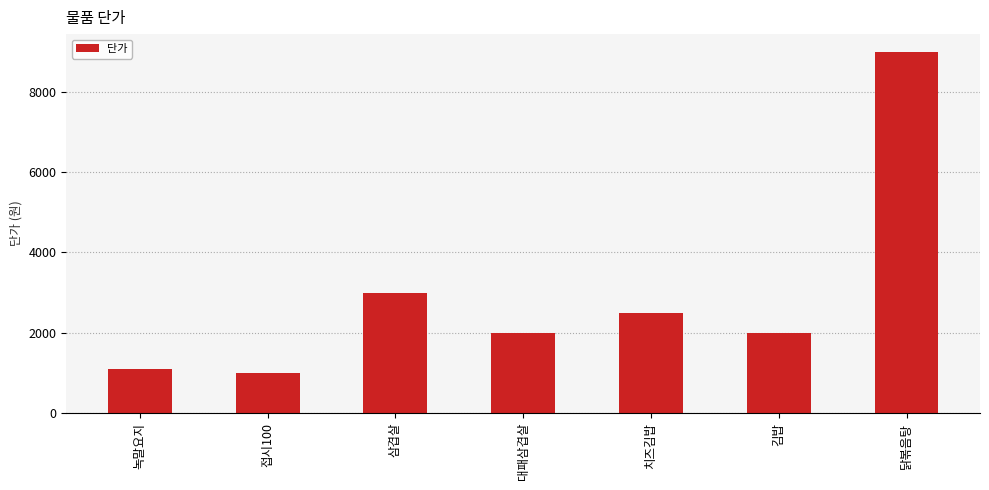

Reading left to right, extract all data points from this chart.

녹말요지=1100	접시100=1000	삼겹살=3000	대패삼겹살=2000	치즈김밥=2500	김밥=2000	닭볶음탕=9000